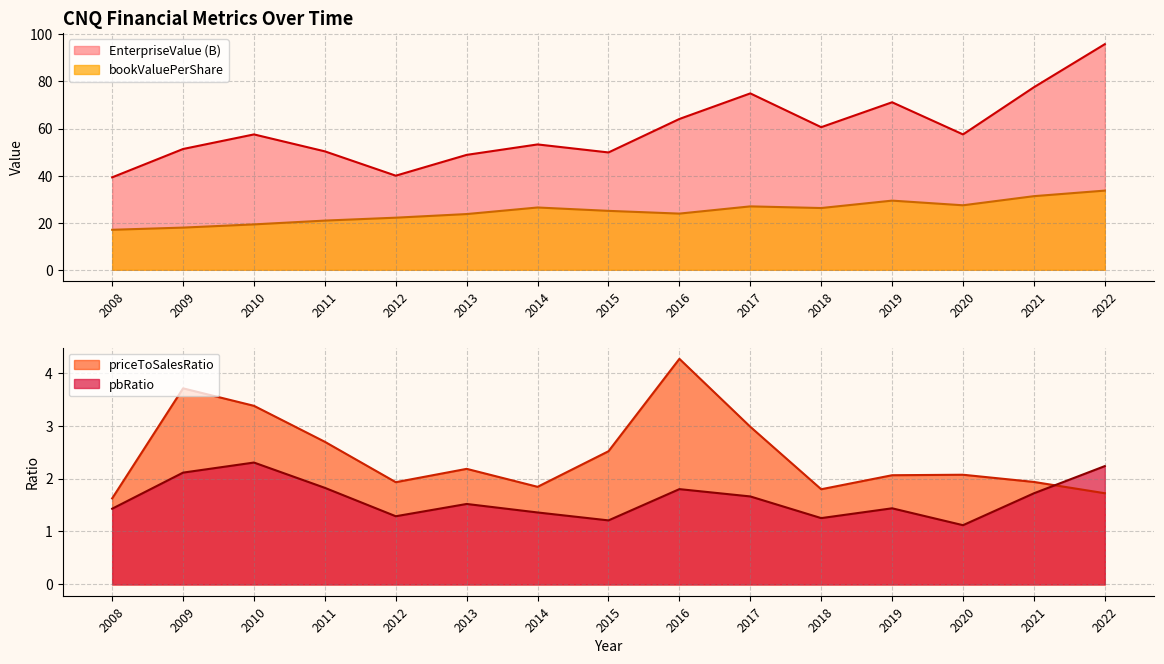

Is it true that bookValuePerShare equals 29.4 at 2019?

True